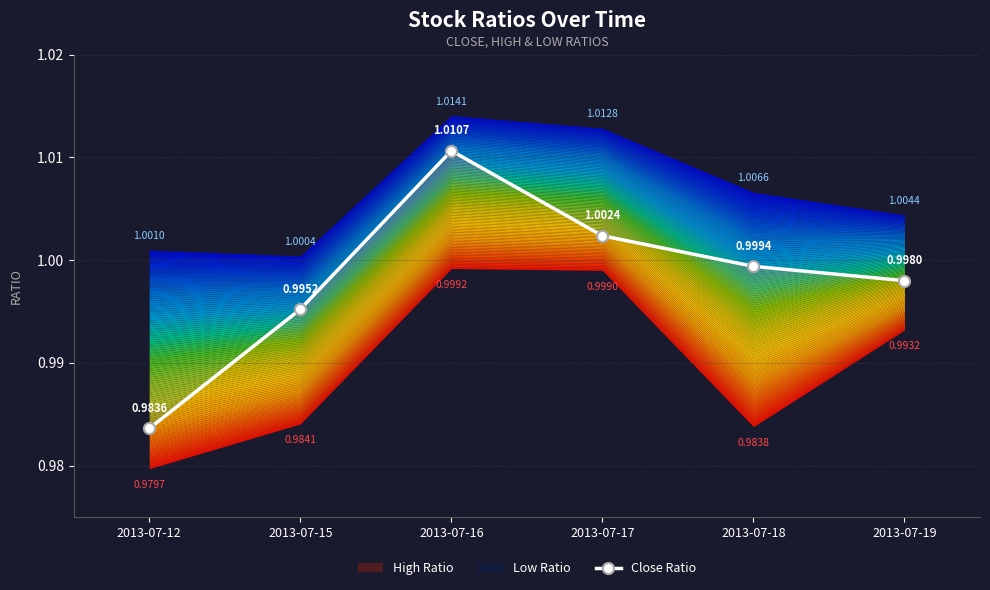

Reading right to left, extract all data points from this chart.

1.0	1.0	1.0	1.0	1.0	1.0